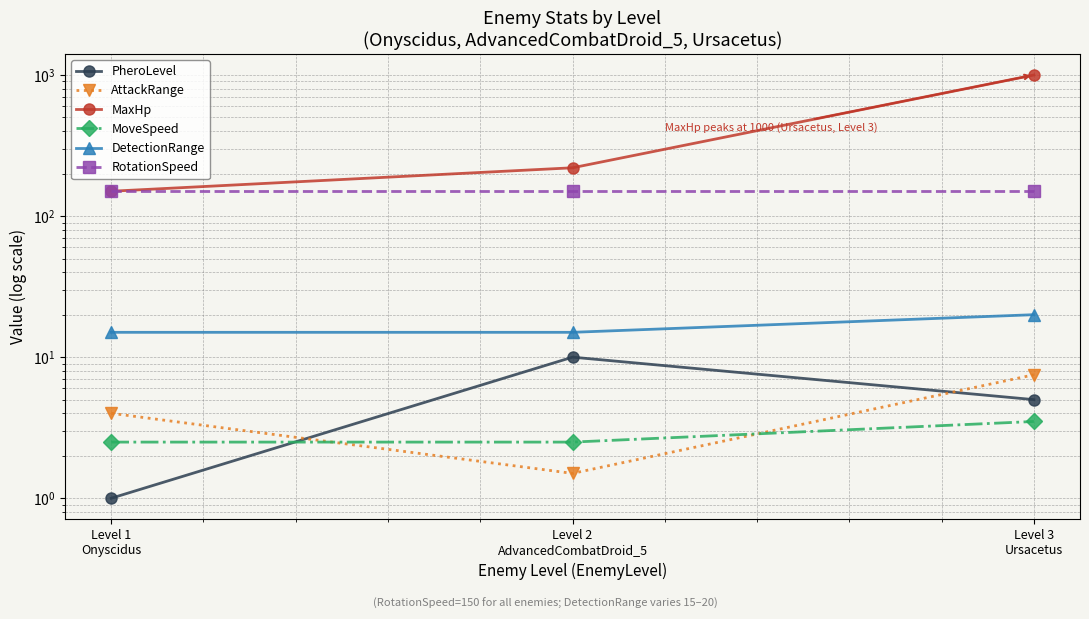

Which series has the largest total across all categories?

MaxHp